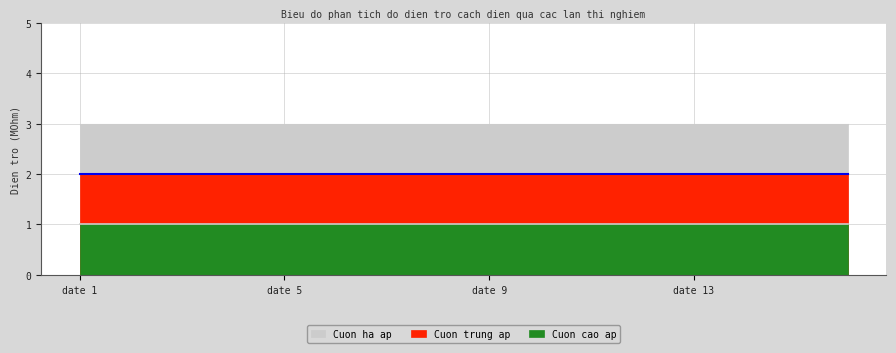

Which series has the largest total across all categories?

Cuon ha ap